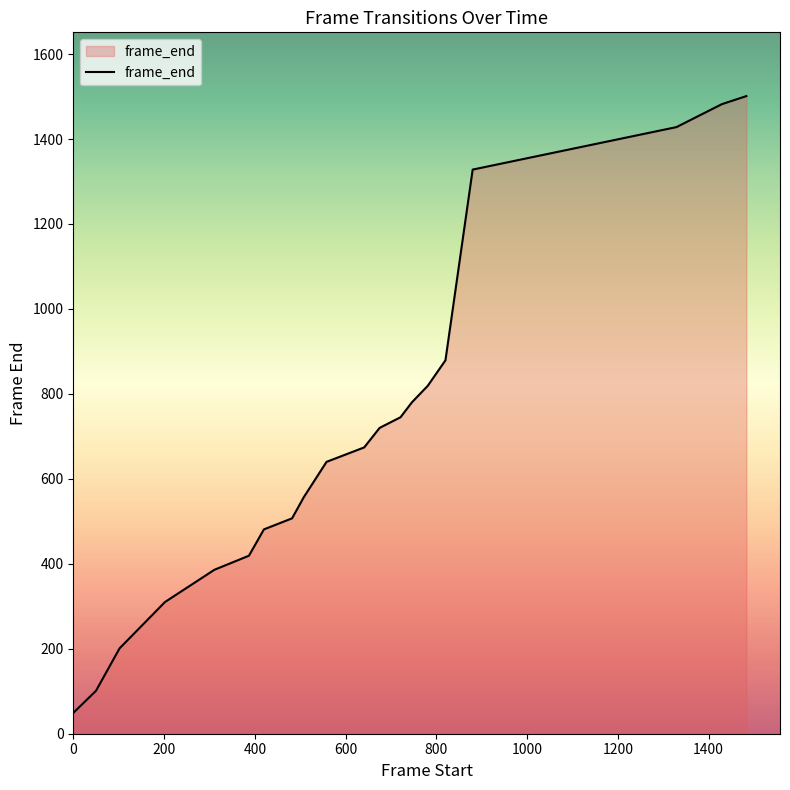

What is the difference between the maximum and minimum values?

1452